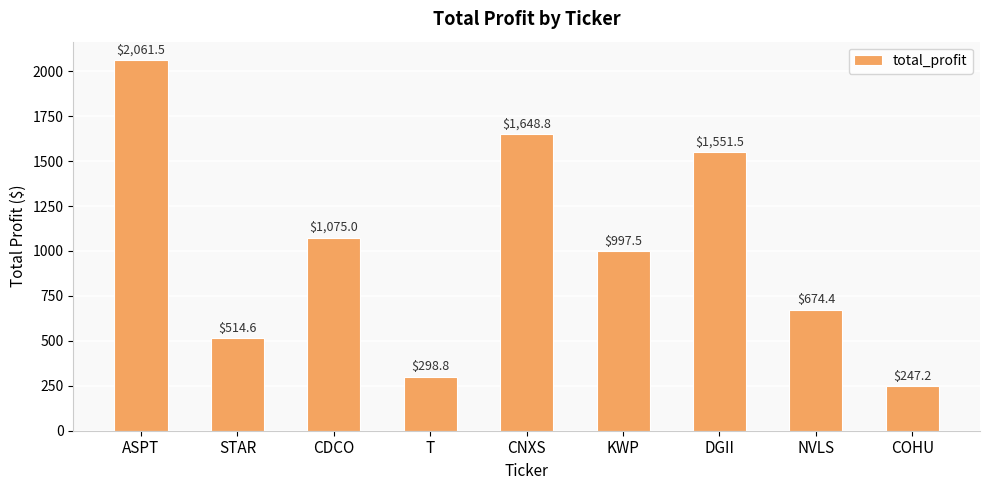

Which has a higher value, NVLS or T?

NVLS